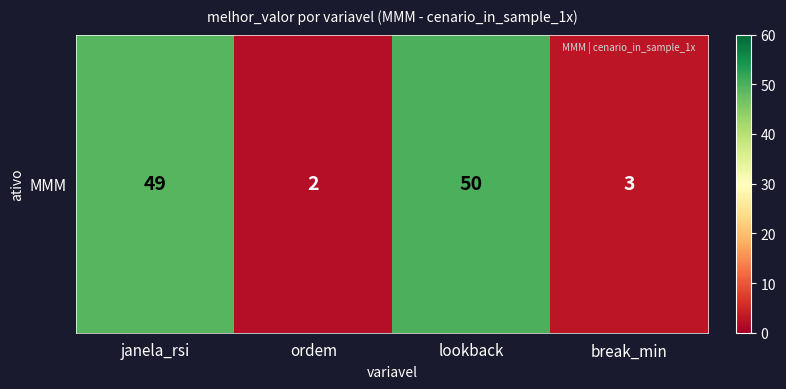

Which label corresponds to the largest value in the chart?

lookback